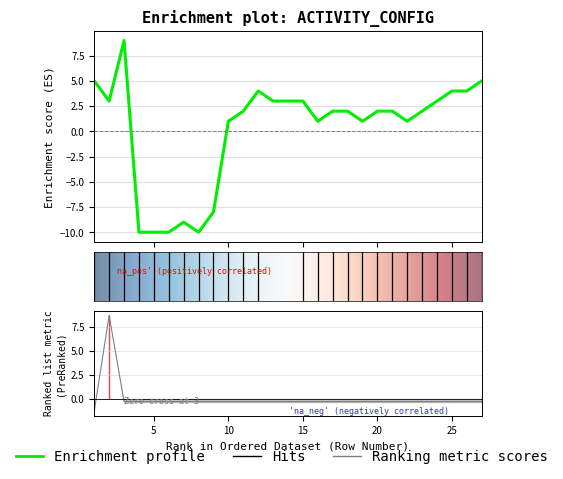

How many values in order are below zero?

6